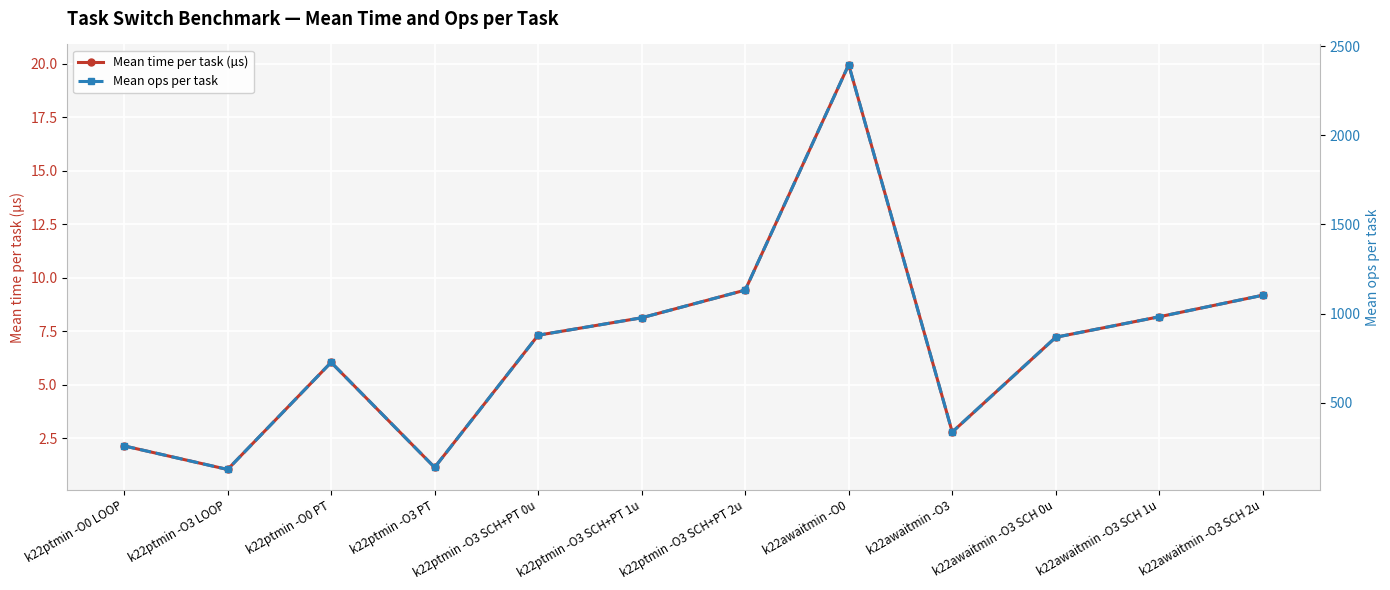

How many categories are shown in the chart?

12